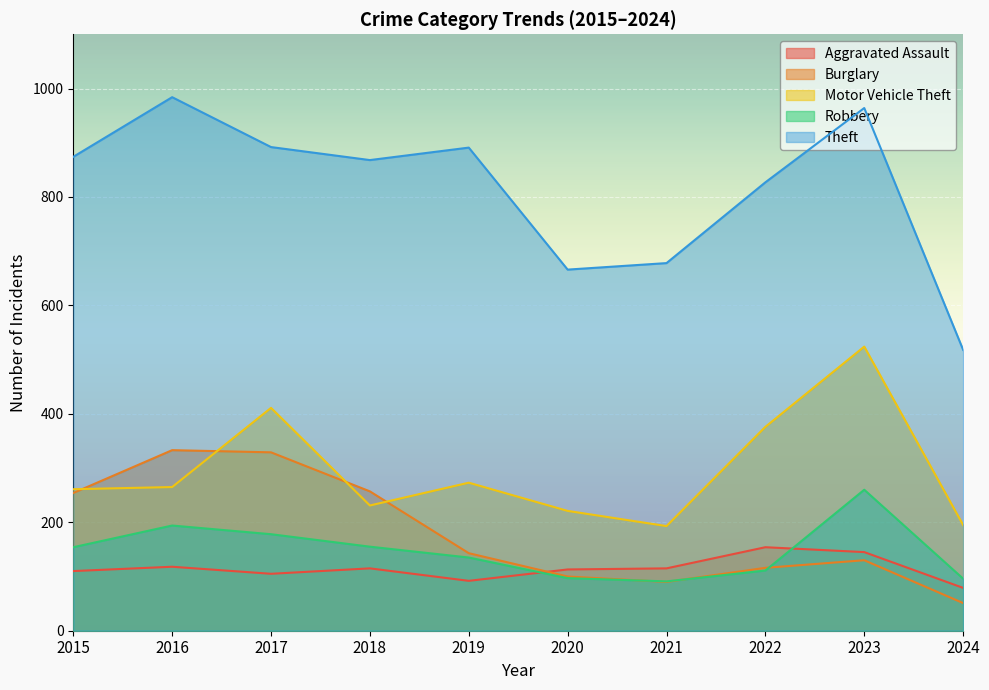

Reading left to right, extract all data points from this chart.

Aggravated Assault: 110	118	105	115	92	113	115	154	145	79
Burglary: 254	333	329	257	143	100	90	116	130	51
Motor Vehicle Theft: 261	265	411	231	273	221	193	376	524	195
Robbery: 154	194	178	155	135	97	91	111	260	96
Theft: 874	984	892	868	891	666	678	827	964	518